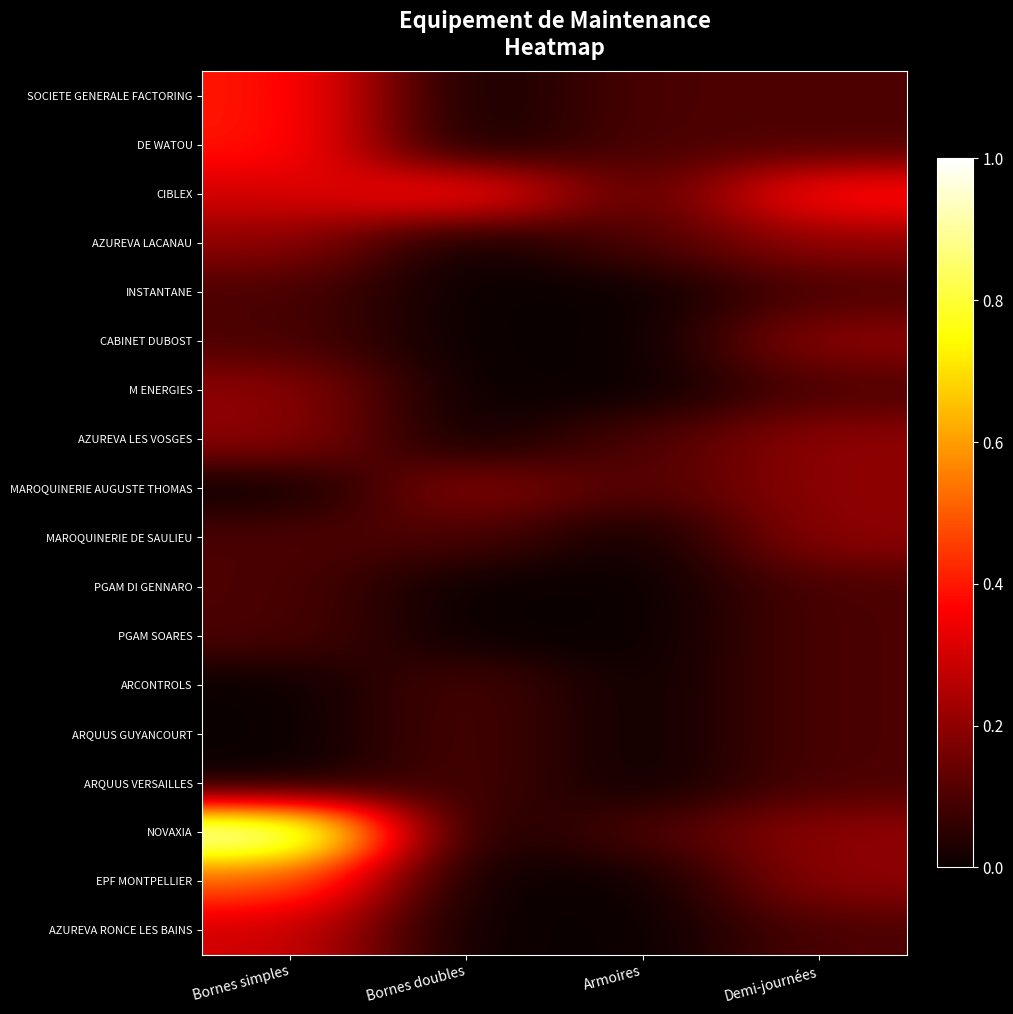

Rank the series at Demi-journées from highest to lowest value.

CIBLEX, AZUREVA LACANAU, CABINET DUBOST, AZUREVA LES VOSGES, MAROQUINERIE AUGUSTE THOMAS, MAROQUINERIE DE SAULIEU, NOVAXIA, EPF MONTPELLIER, SOCIETE GENERALE FACTORING, DE WATOU, INSTANTANE, M ENERGIES, PGAM DI GENNARO, PGAM SOARES, ARCONTROLS, ARQUUS GUYANCOURT, ARQUUS VERSAILLES, AZUREVA RONCE LES BAINS